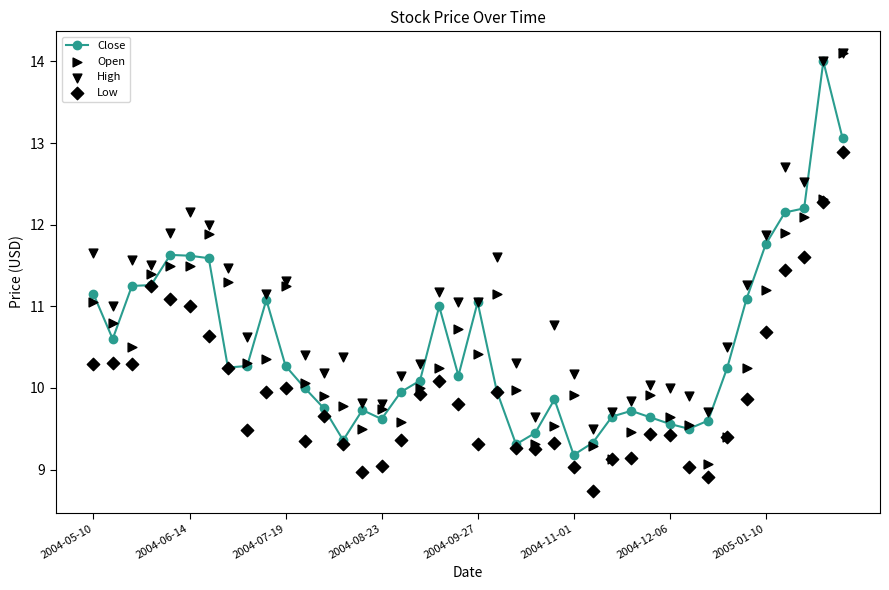

Which series contains the highest Y value?

Open